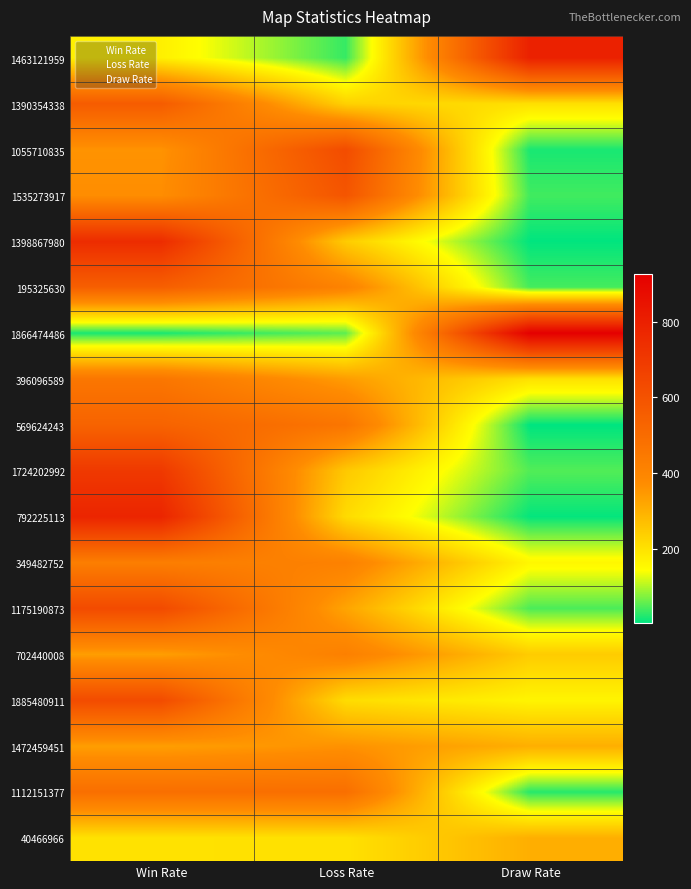

Which series has the largest range (max minus min)?

1866474486